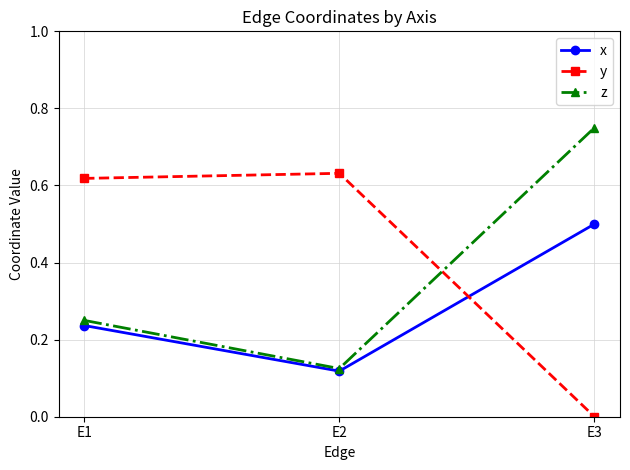

At which category is the sum across all series the highest?

E3